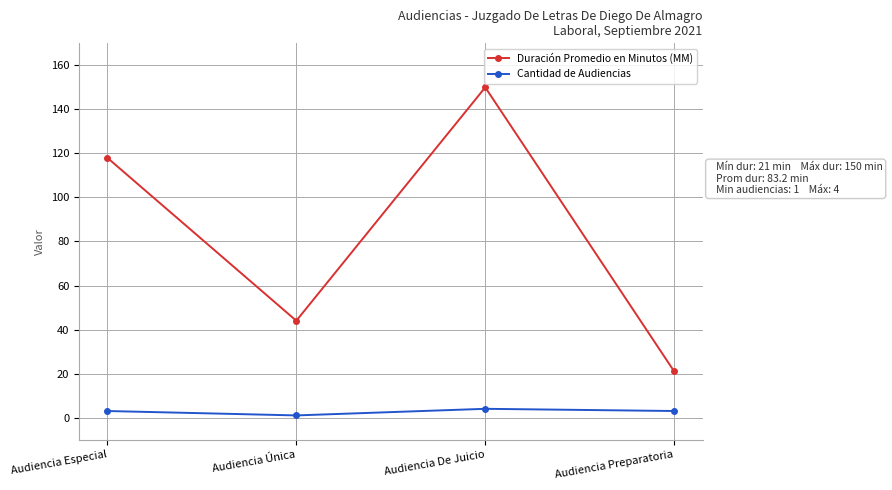

Which series has the largest range (max minus min)?

Duración Promedio en Minutos (MM)